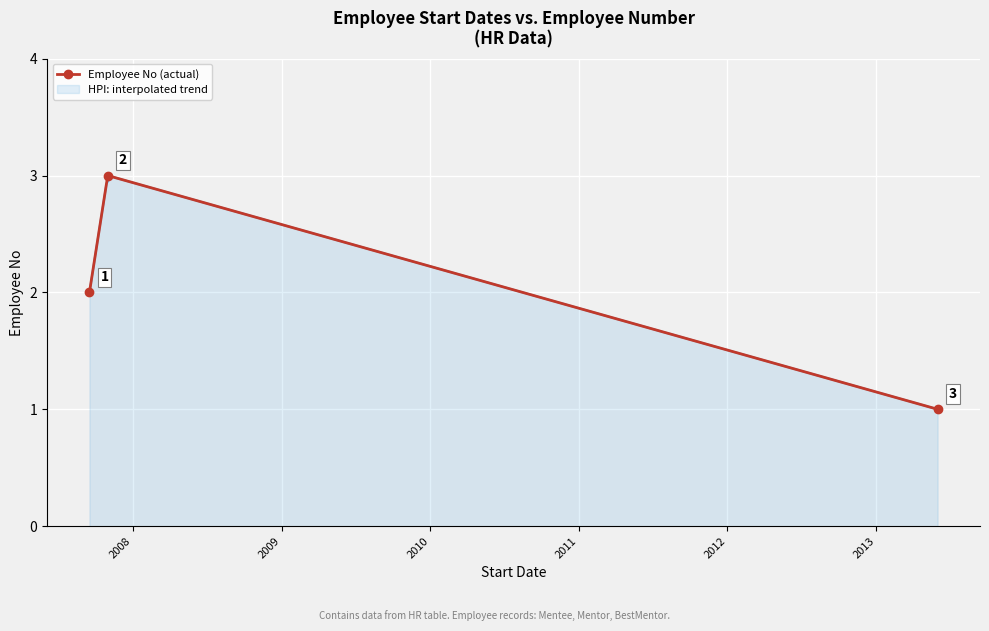

What is the average value?

2